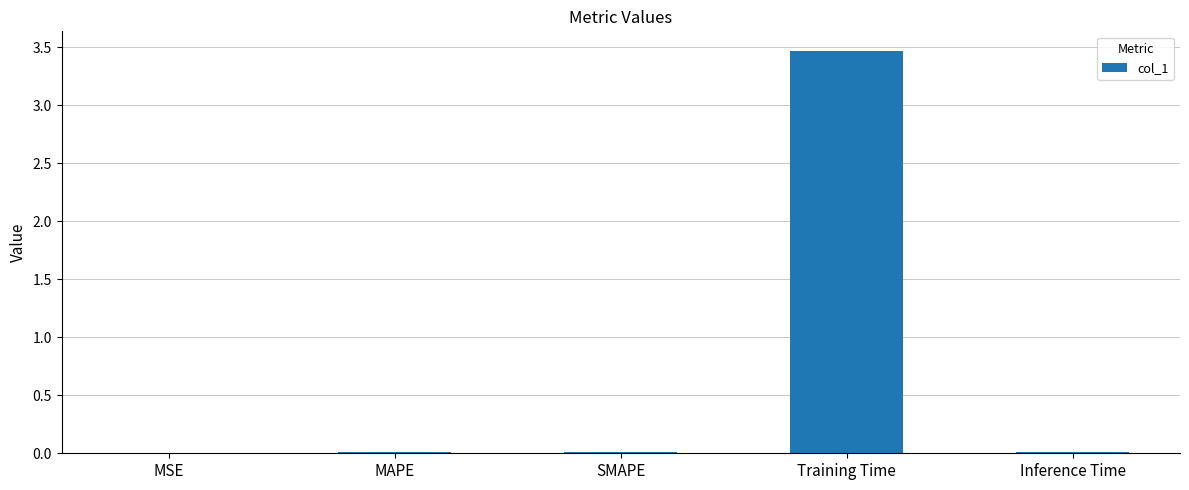

Which label corresponds to the largest value in the chart?

Training Time